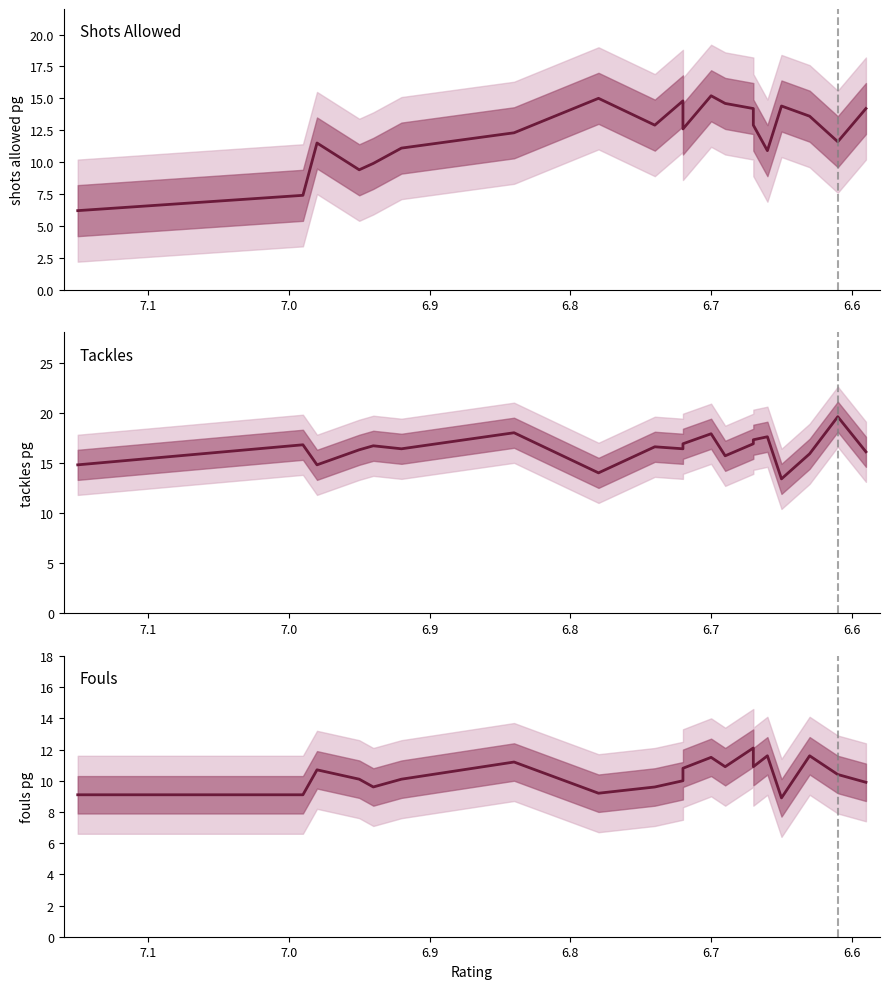

What is the difference between the maximum and minimum values in the shots_allowed_pg series?

9.0